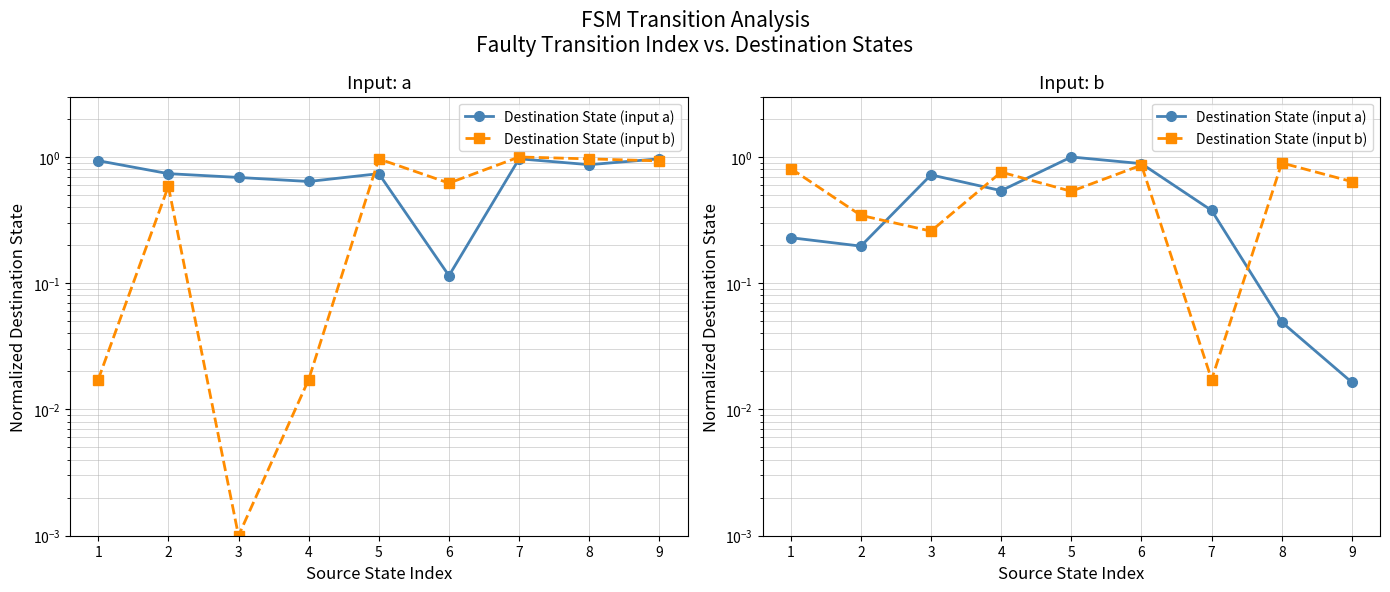

What is the difference between the Destination State (input a) values at 3 and 5?

0.3